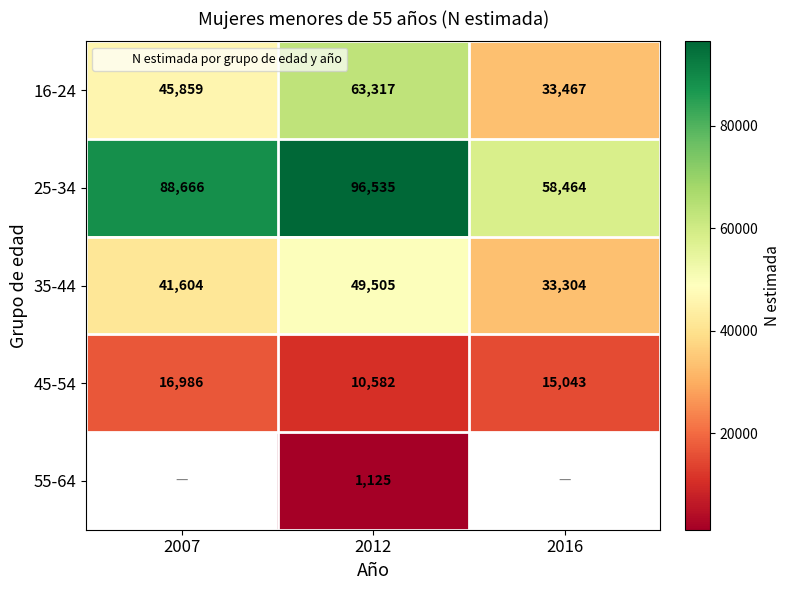

True or false: 16-24 has a value of 45859.0 at 2007.

True